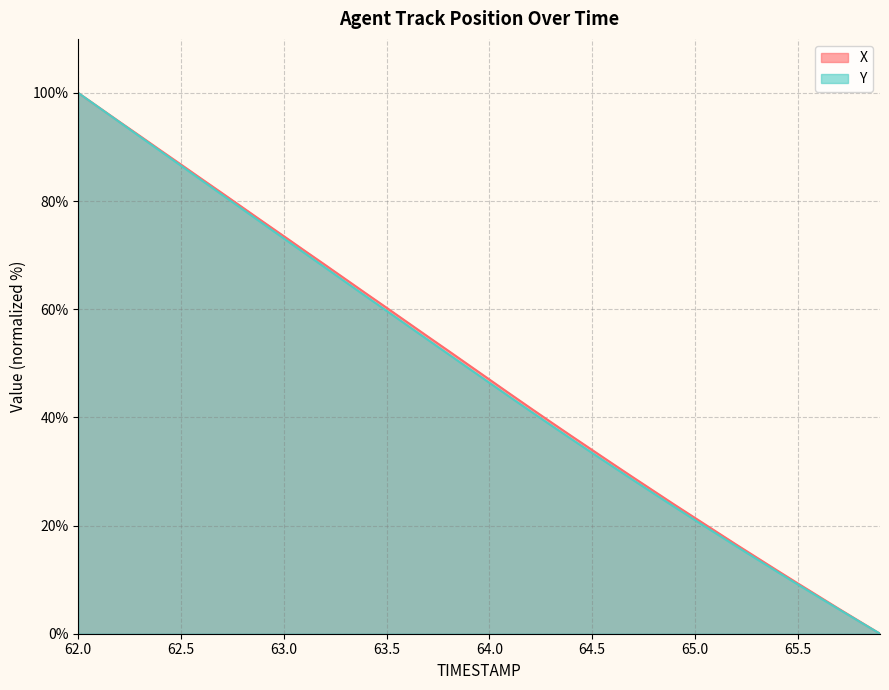

Which series has the largest total across all categories?

X